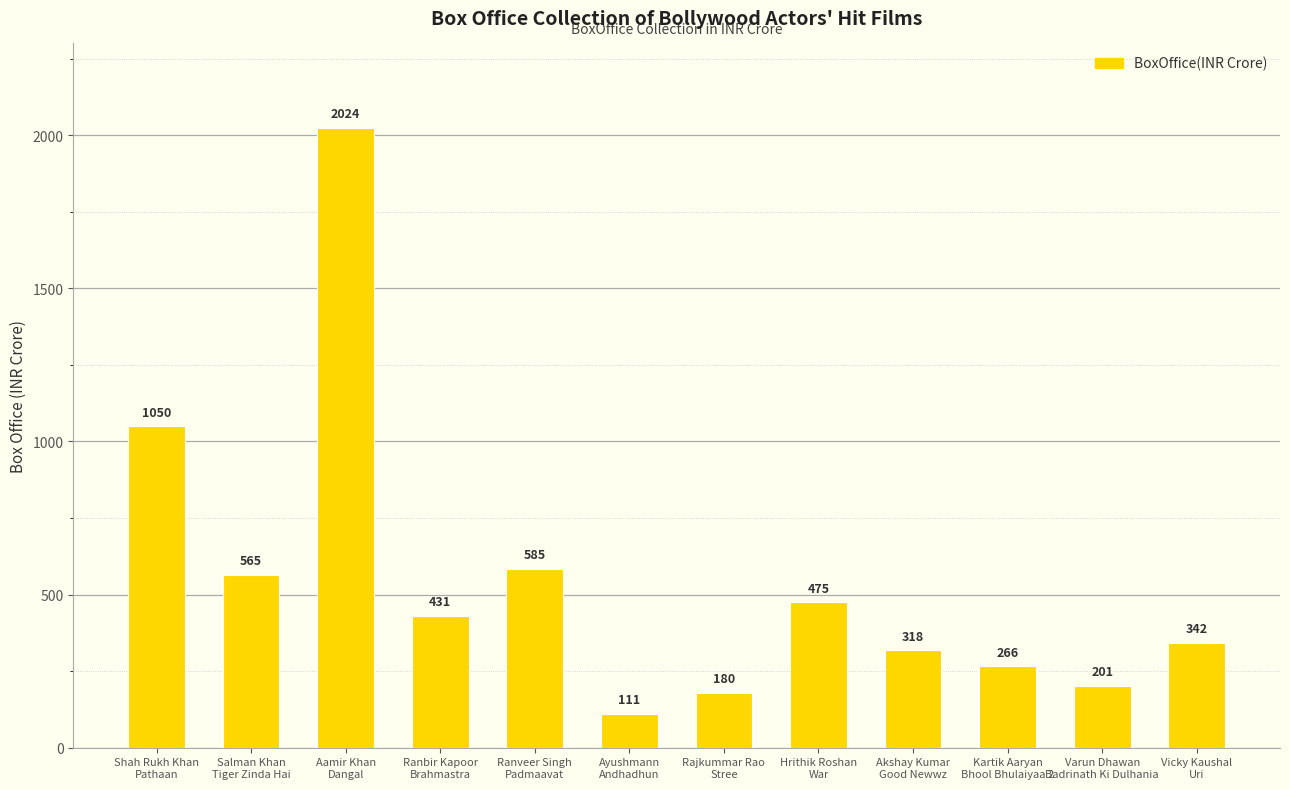

What is the greatest value displayed?

2024